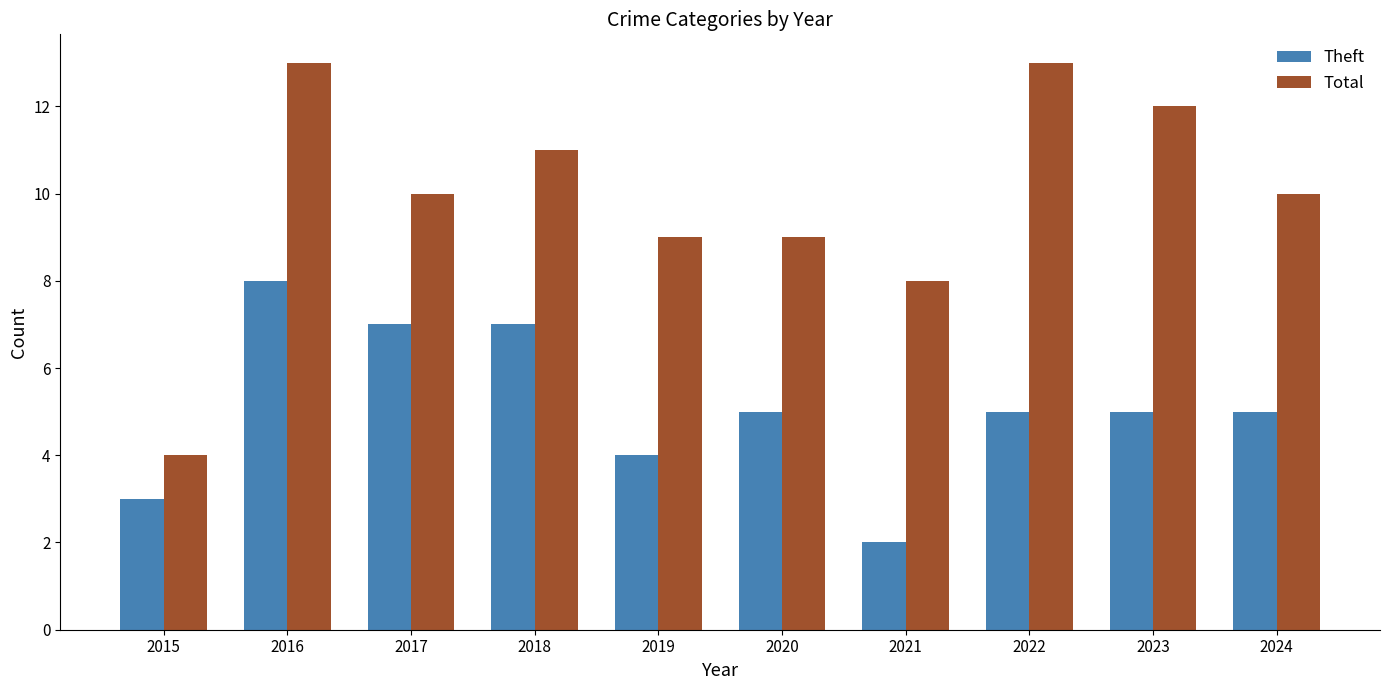

The value of Total at 2015 is 4. True or false?

True